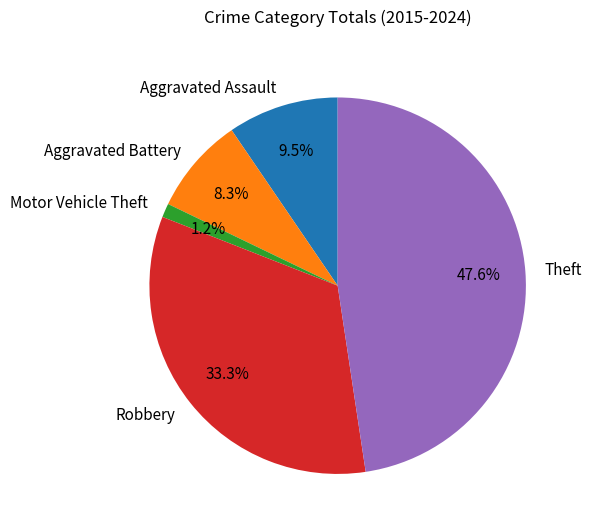

True or false: Motor Vehicle Theft accounts for 9% of the total.

False